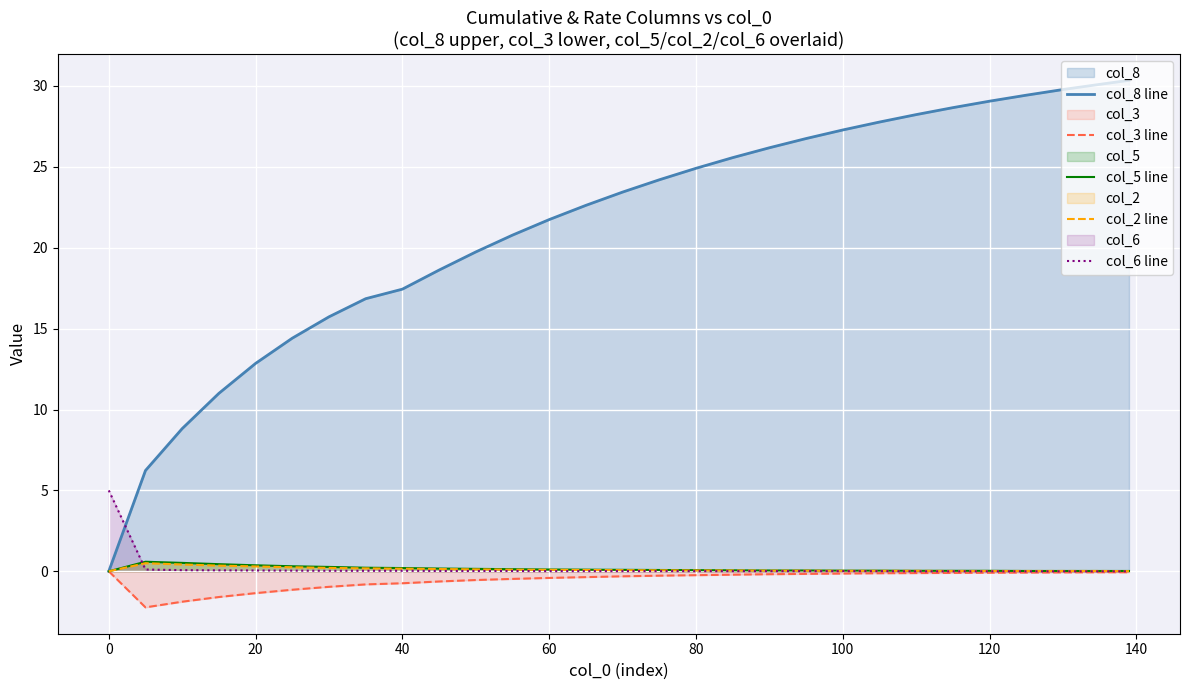

Rank the series by their maximum value, from lowest to highest.

col_3 line, col_2 line, col_5 line, col_6 line, col_8 line